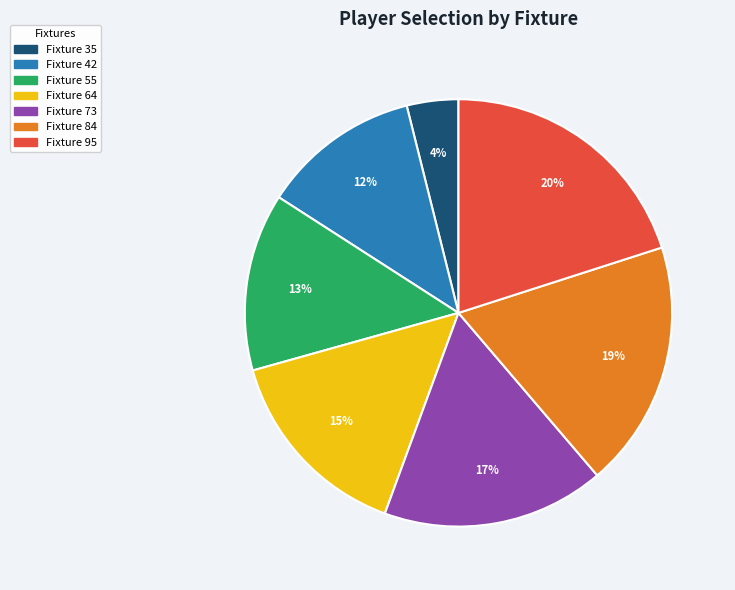

Combined, do Fixture 64 and Fixture 84 account for over 50%?

No